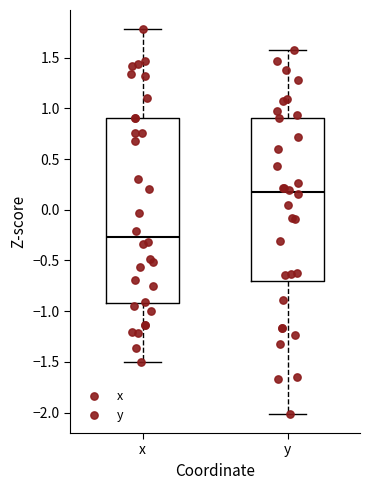

Where does the lower whisker of the box for y end on the y-axis? The values are not printed on the chart, so give them approximately, as read against the axis.

-2.00